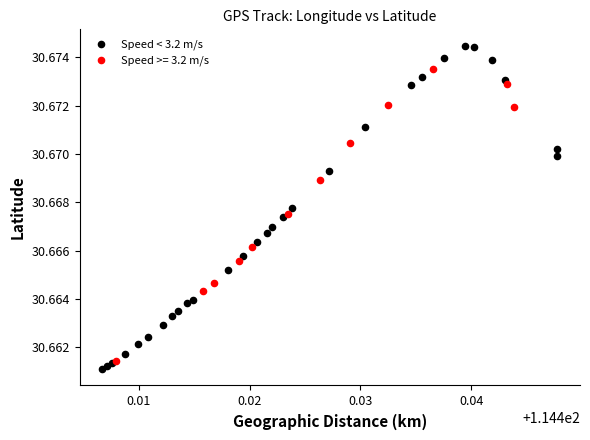

Which series contains the highest Y value?

Speed < 3.2 m/s